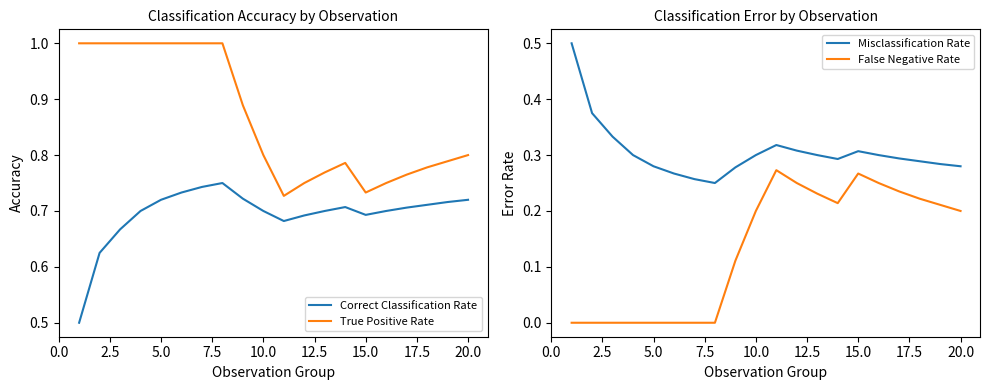

What is the lowest value of the Correct Classification Rate series?

0.5